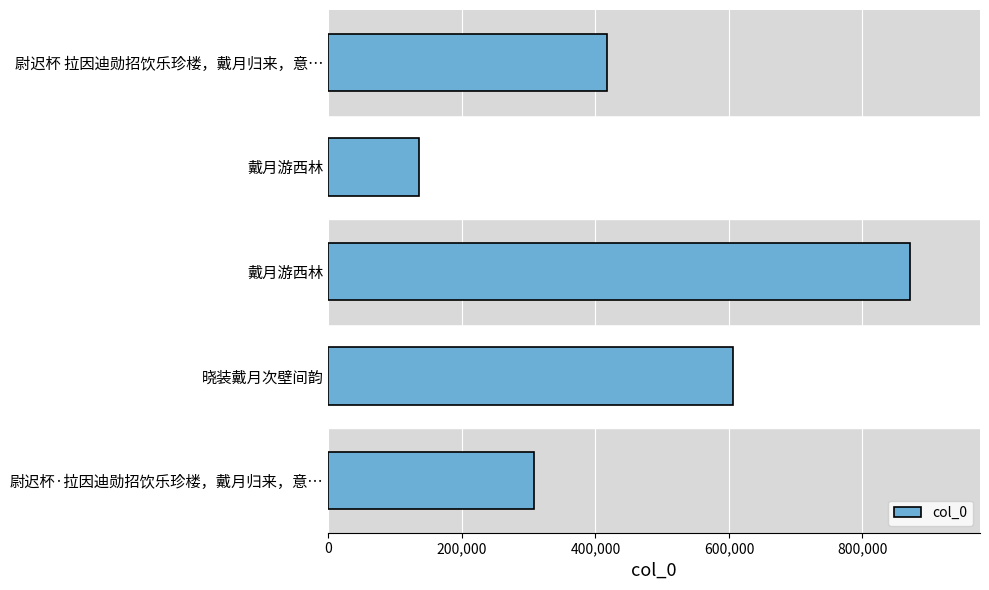

How many bars are there in total?

5